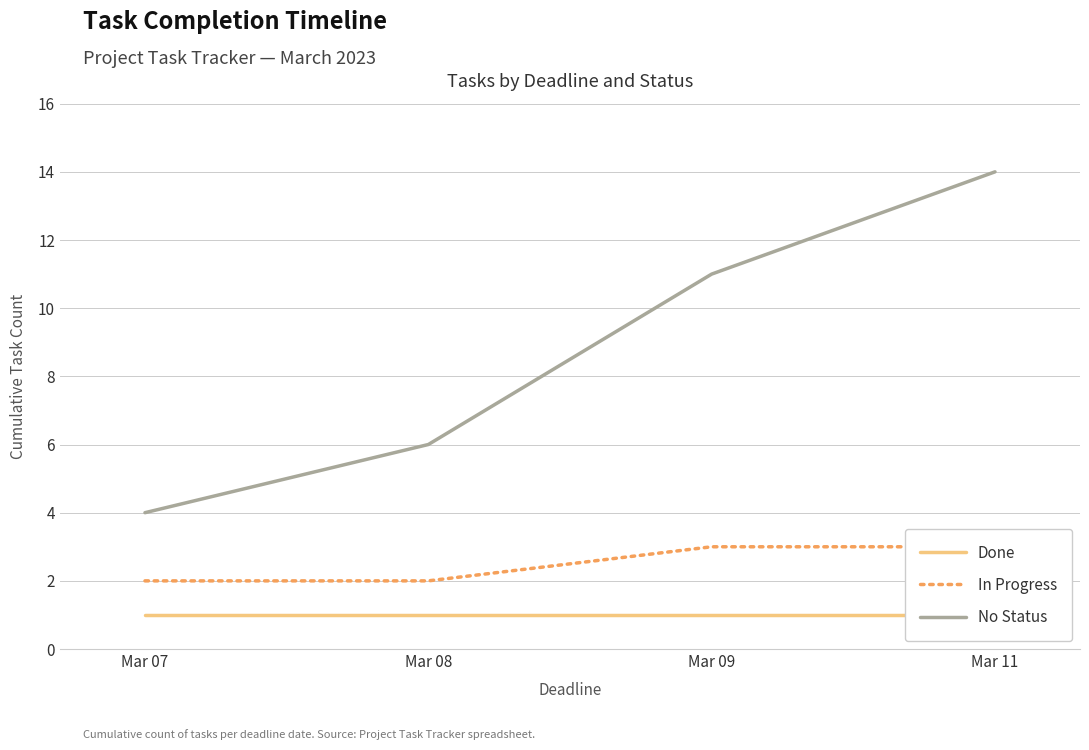

What is the sum of the No Status values at Mar 11 and Mar 07?

18